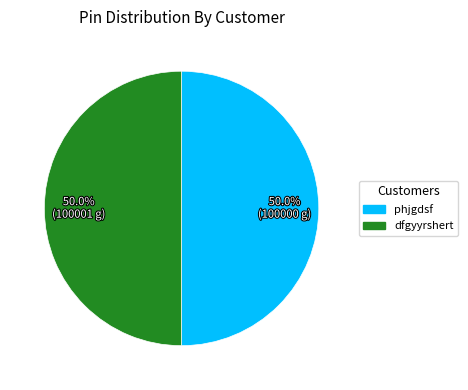

The phjgdsf slice represents 42% of the pie. True or false?

False